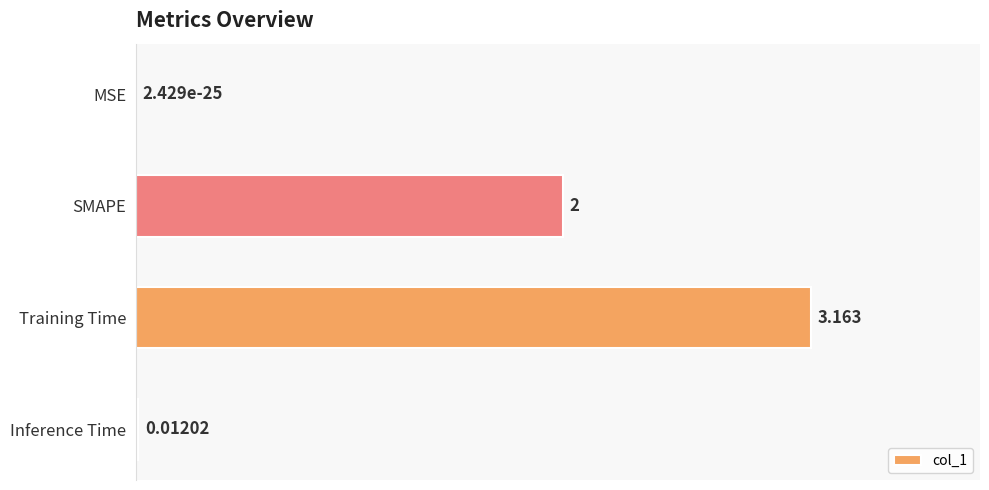

Which has a higher value, Inference Time or MSE?

Inference Time